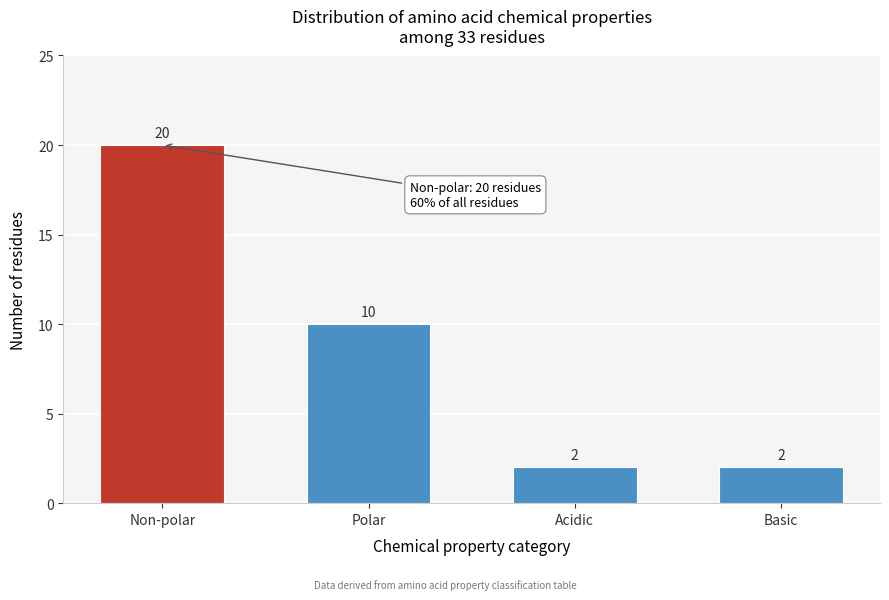

Reading left to right, extract all data points from this chart.

20	10	2	2